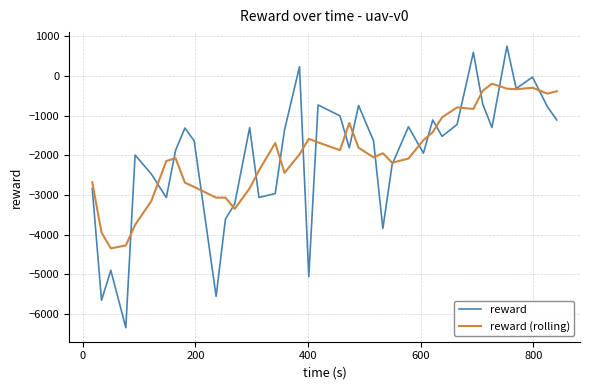

Which series has the largest range (max minus min)?

reward